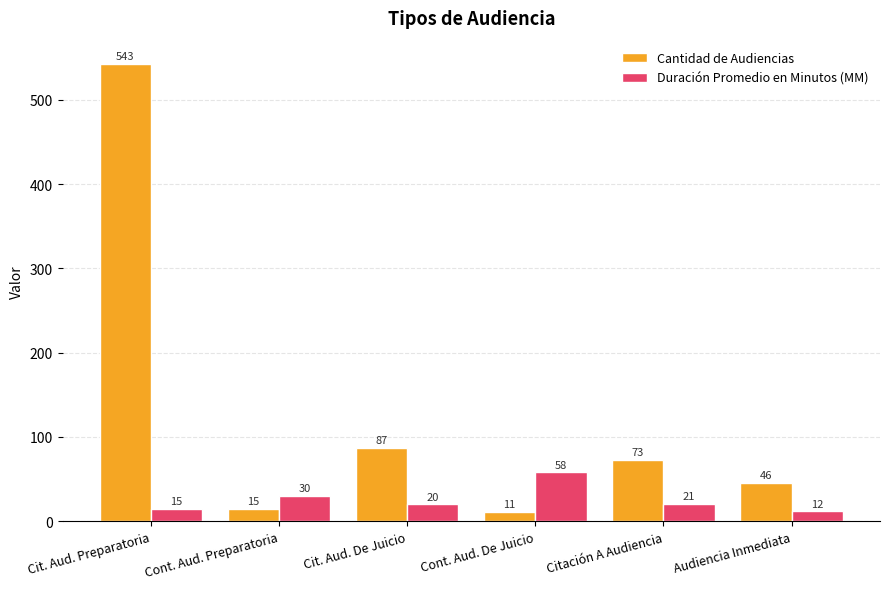

How many data points does each series have?

6